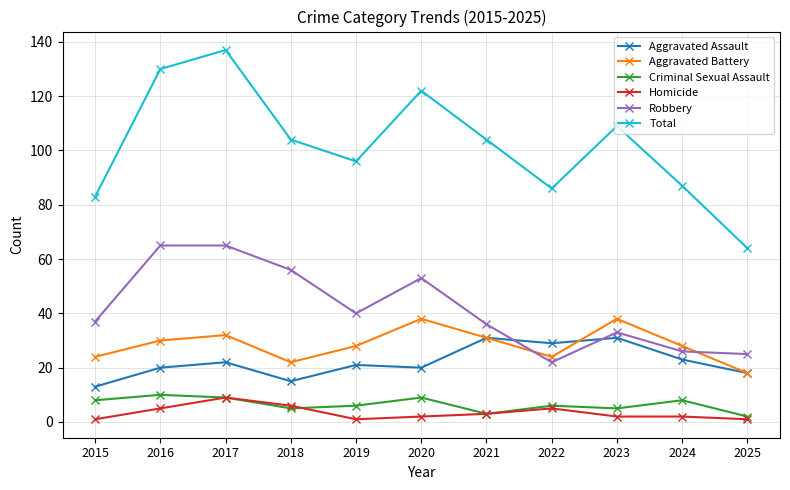

True or false: Robbery has more than 1 interior local peaks.

True